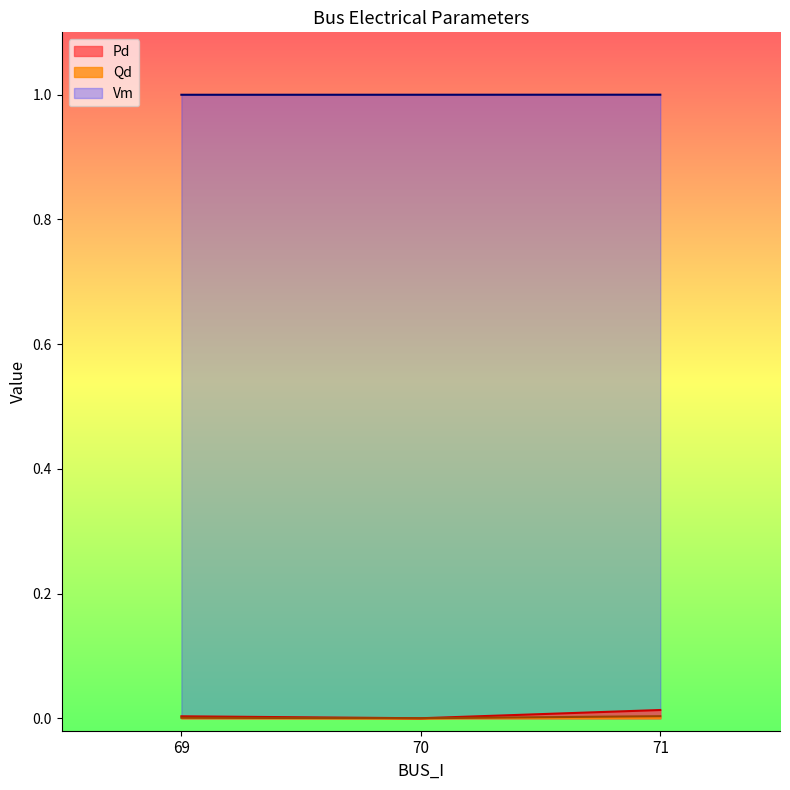

Between 69 and 71, which series saw the biggest shift?

Pd